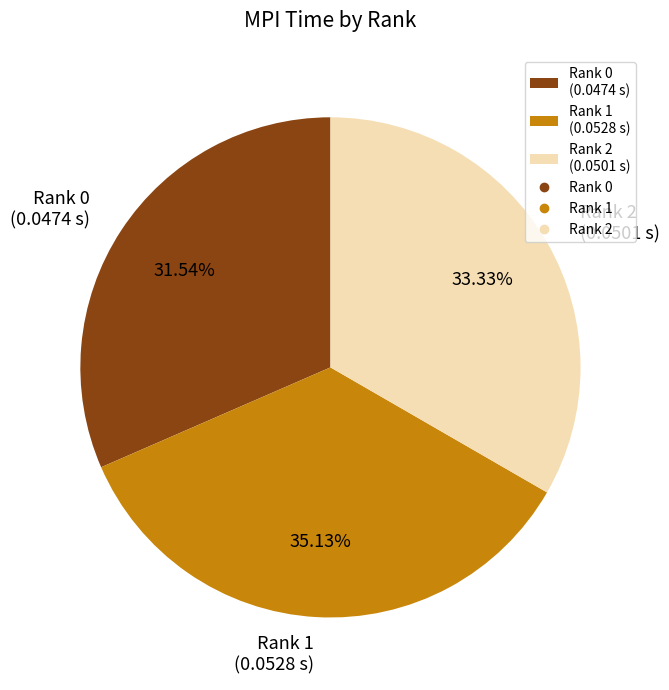

Is there a majority slice in this chart?

No